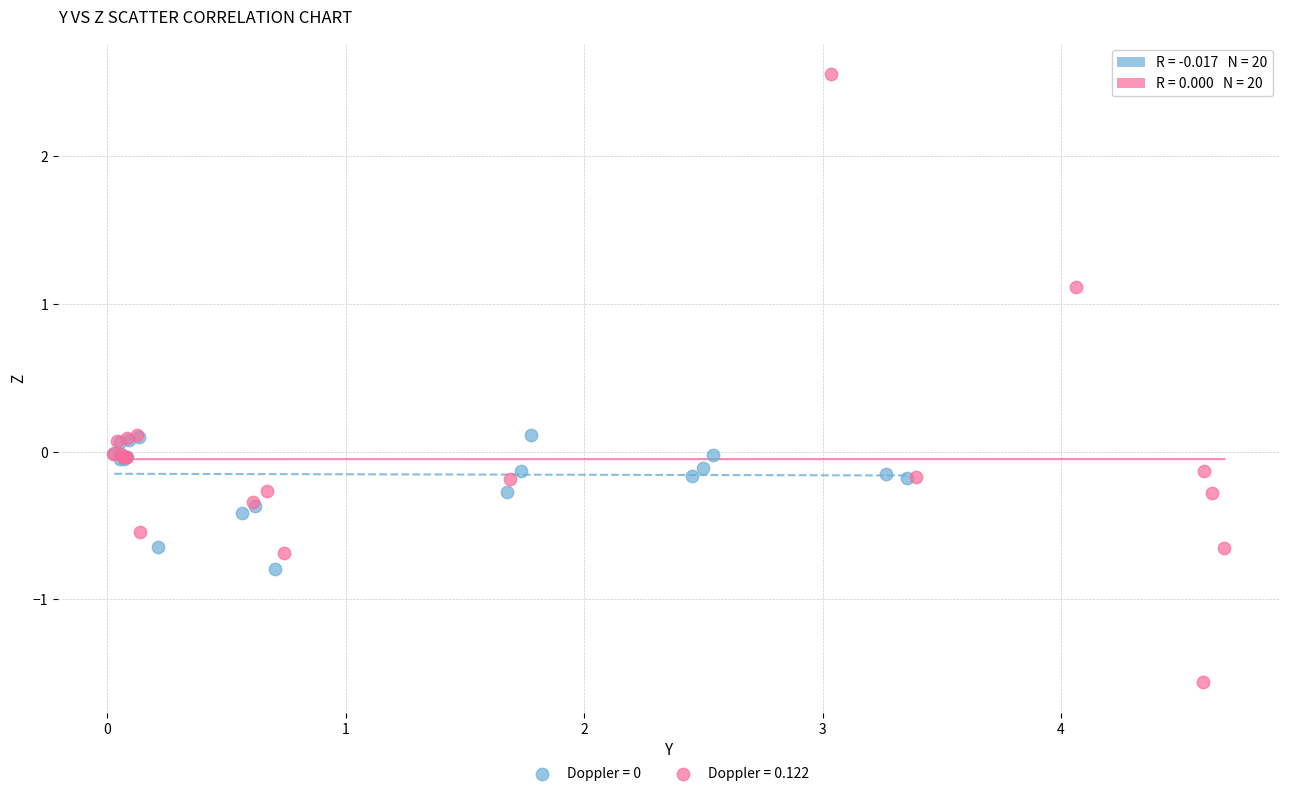

Which series contains the highest Y value?

Doppler = 0.122